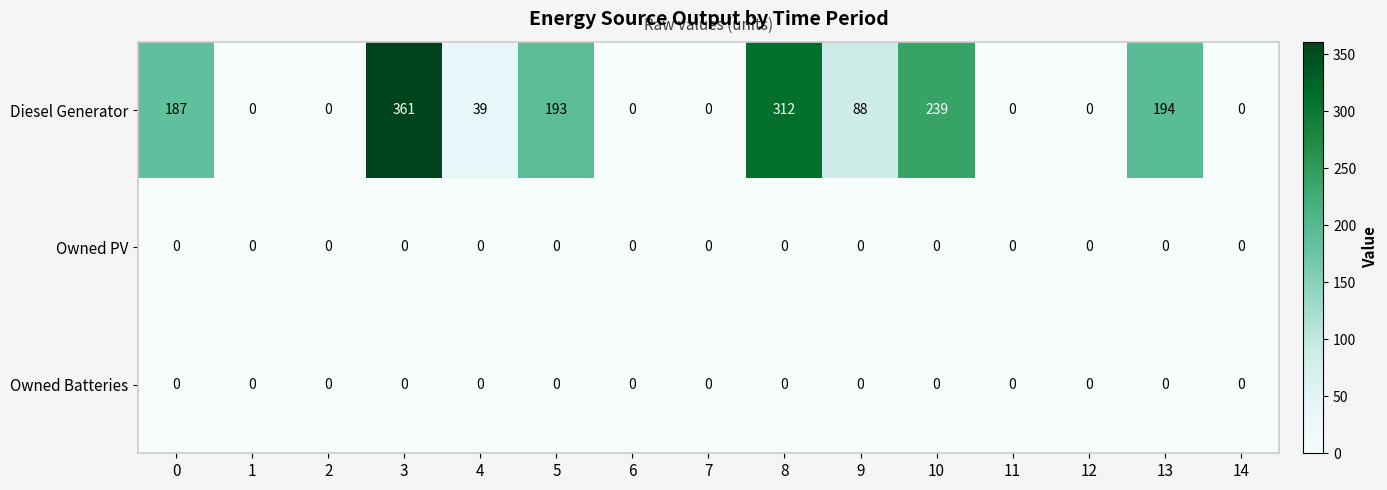

At which category is the sum across all series the highest?

3